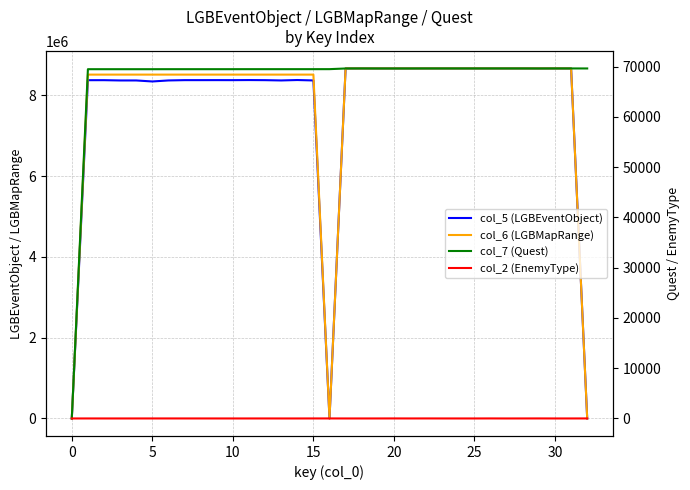

How many positive values does the col_7 (Quest) series have?

32